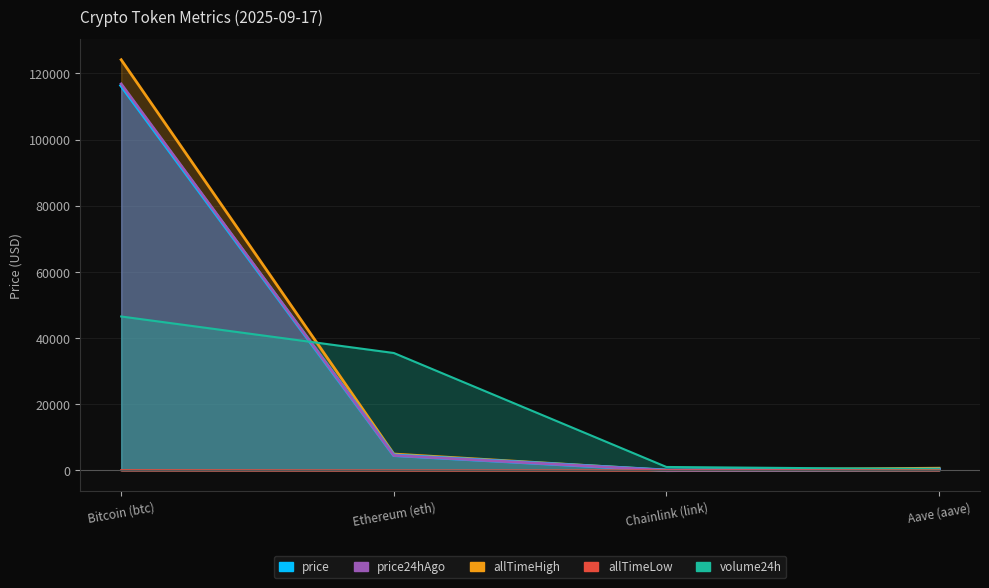

What is the sum of the allTimeLow values at Bitcoin (btc) and Chainlink (link)?

68.0